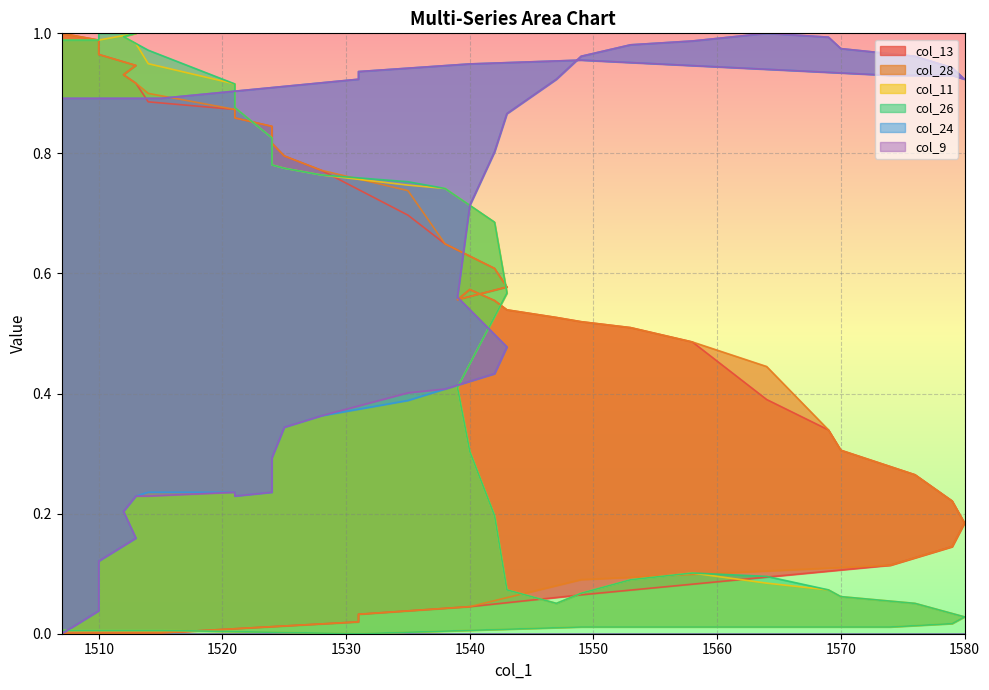

Between 1514 and 1510, which is larger?

1510